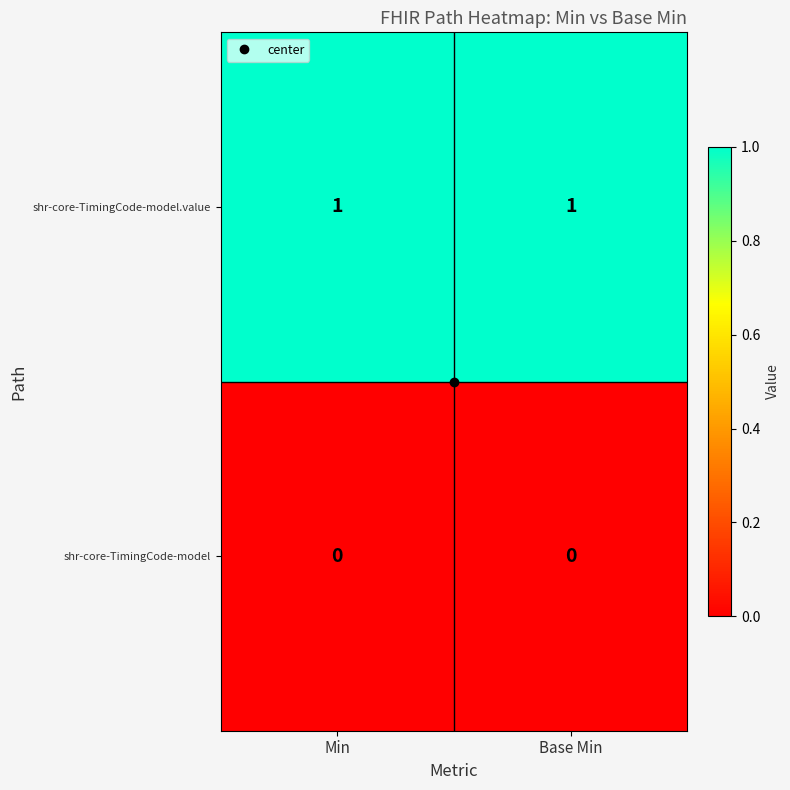

Rank the series at Min from lowest to highest value.

shr-core-TimingCode-model, shr-core-TimingCode-model.value